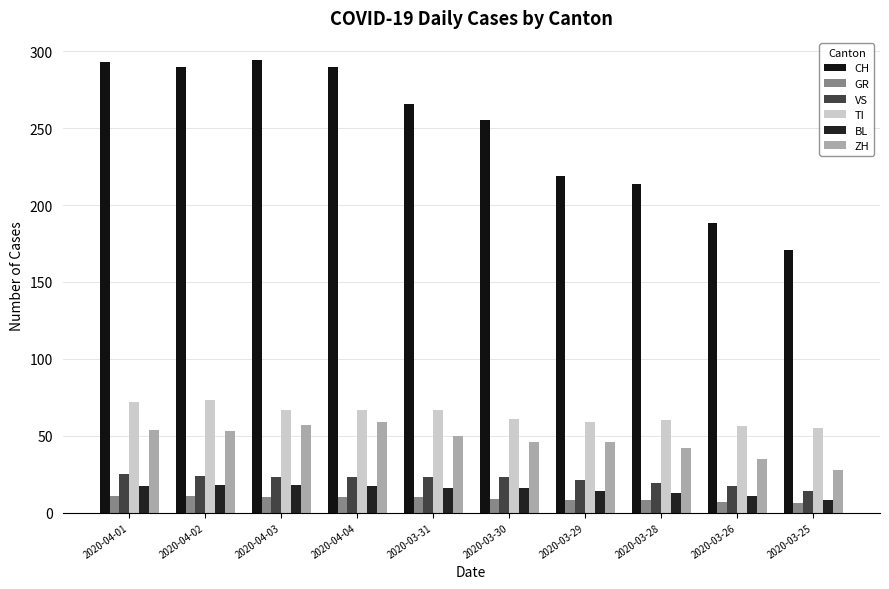

Between 2020-03-28 and 2020-03-26, which series saw the biggest shift?

CH